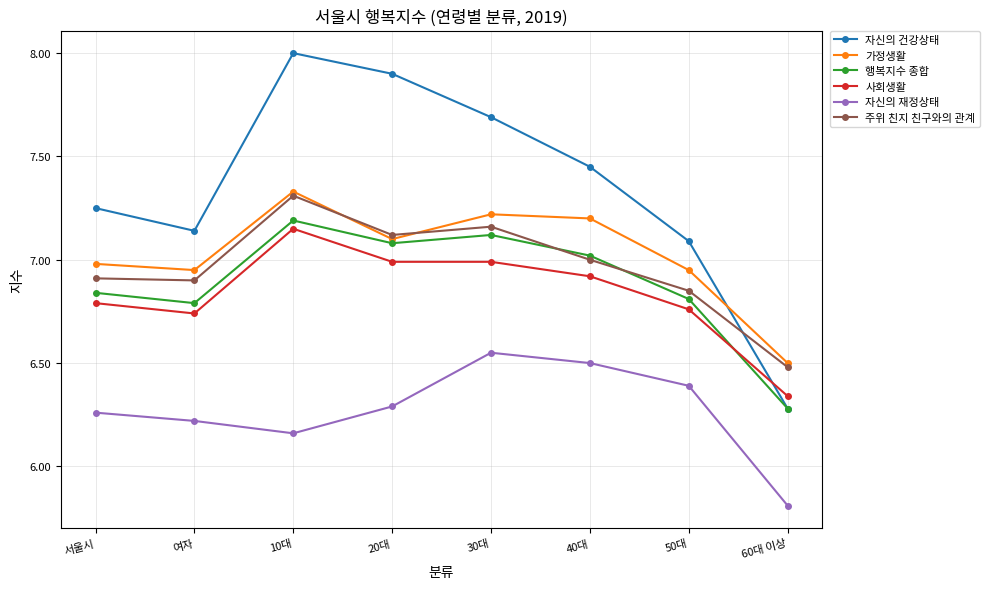

What is the label of the 4th point from the left?

20대